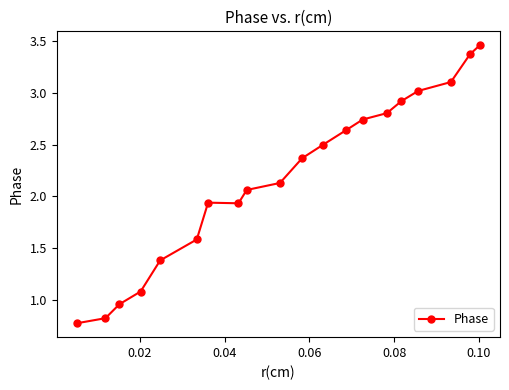

What is the value of the 1st point from the left?

0.8